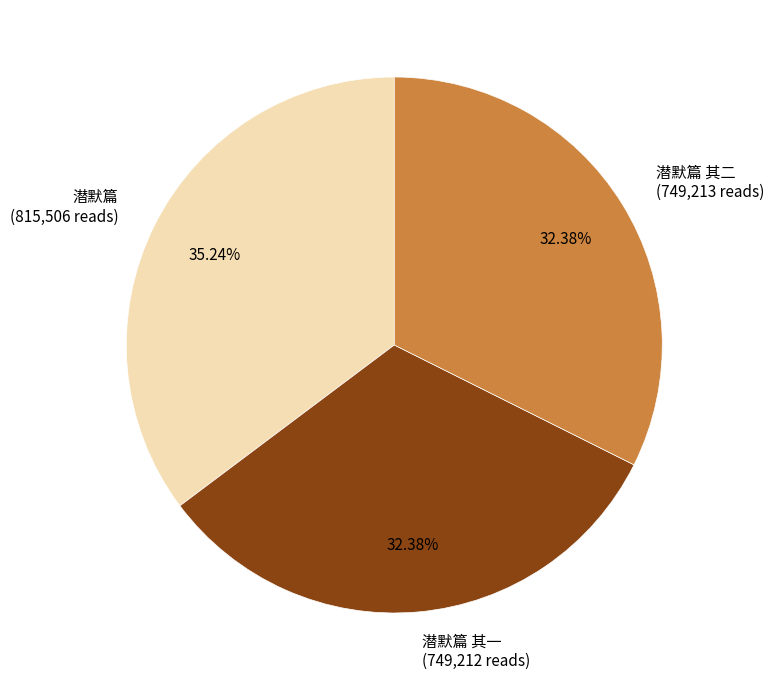

Is there any slice that represents more than half of the pie?

No